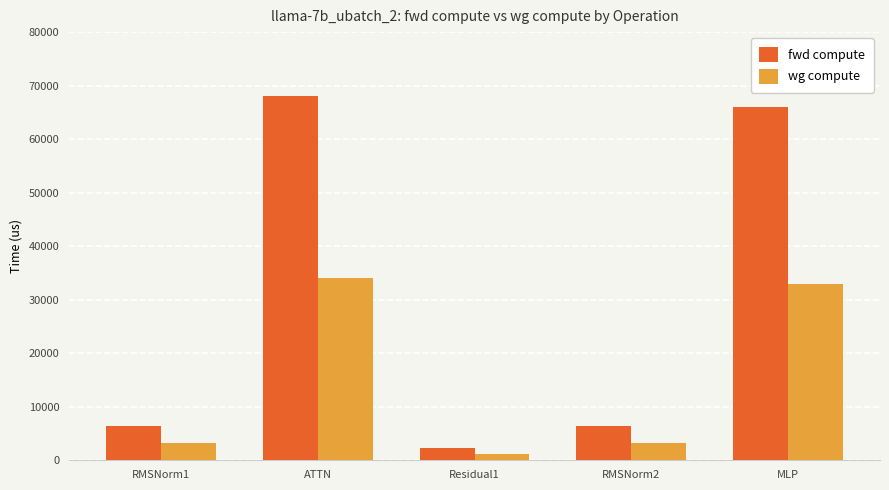

Are the bars grouped side by side (vs. stacked)?

Yes